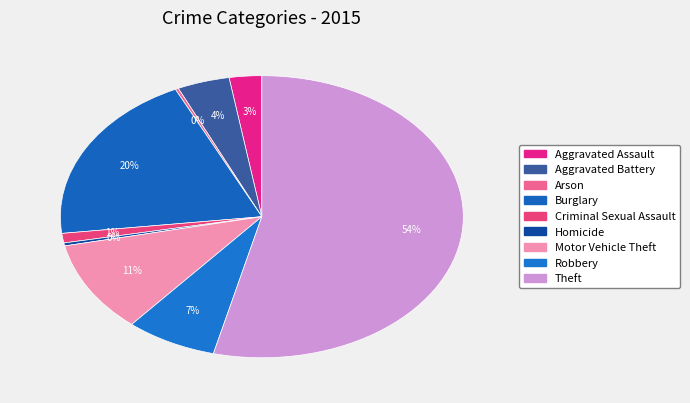

Is it true that Motor Vehicle Theft is 16% of the pie?

False